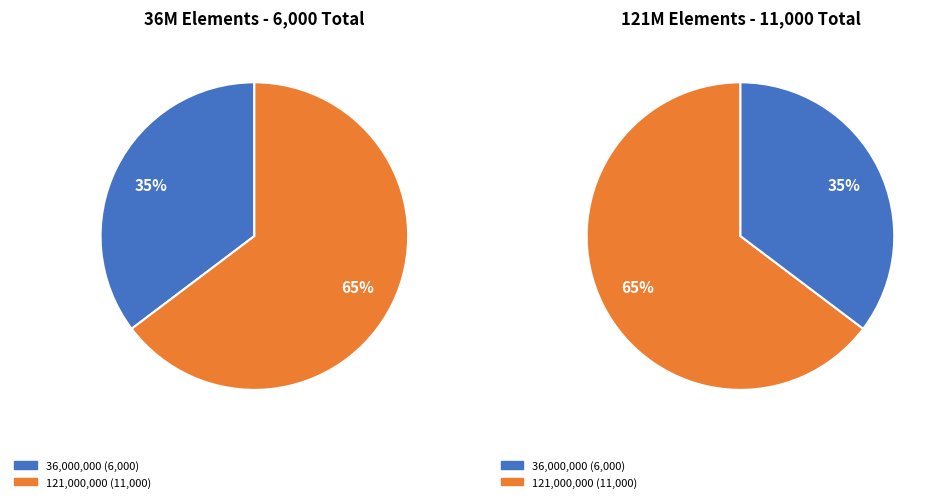

What is the majority slice?

11000